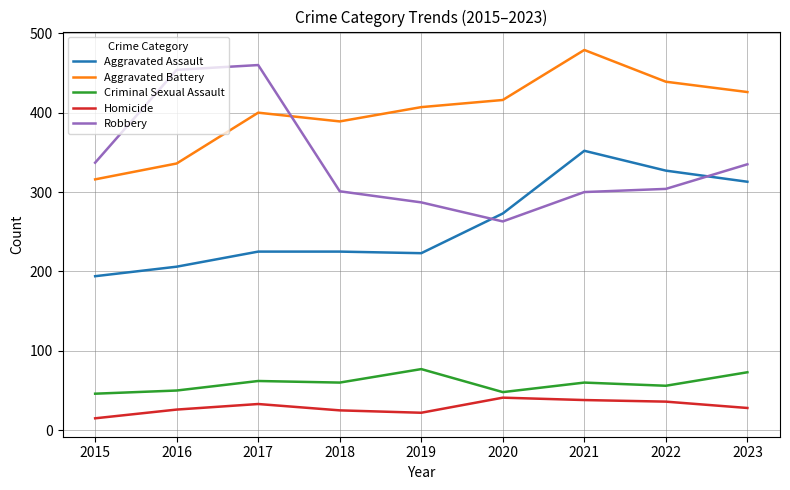

Is the value of Homicide at 2021 greater than the value of Robbery at 2021?

No